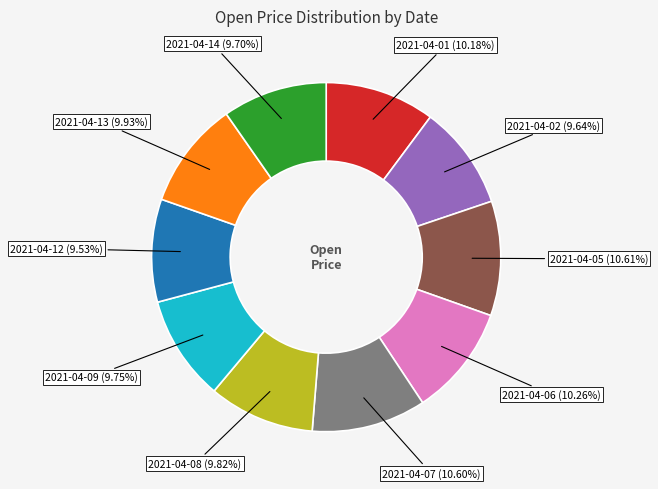

Does any single category account for the majority?

No